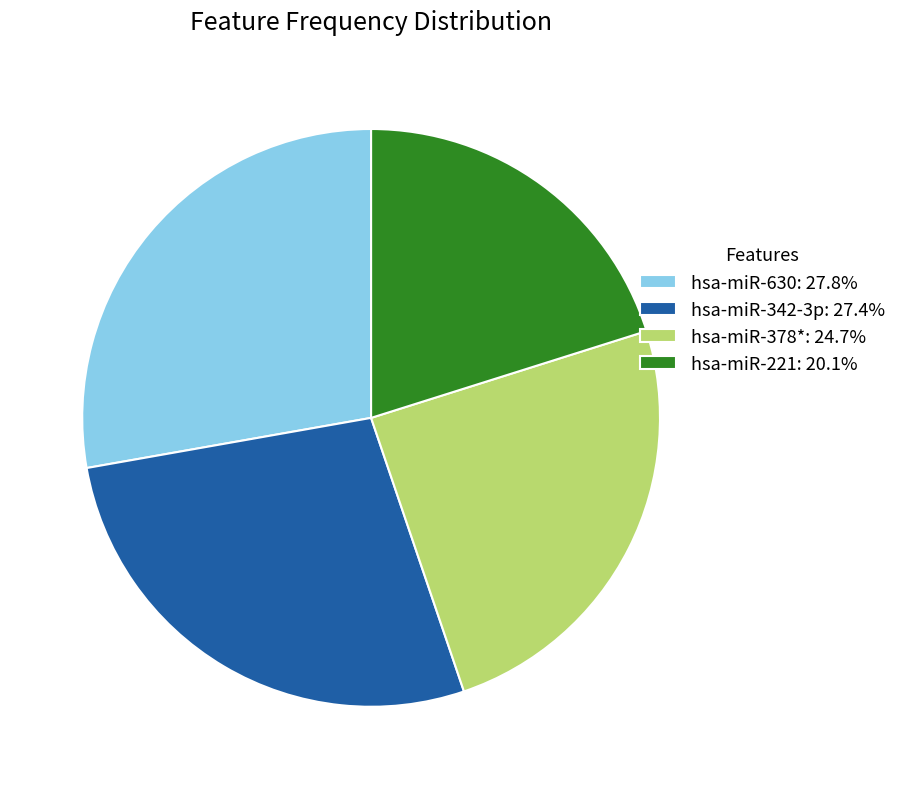

Is there any slice that represents more than half of the pie?

No